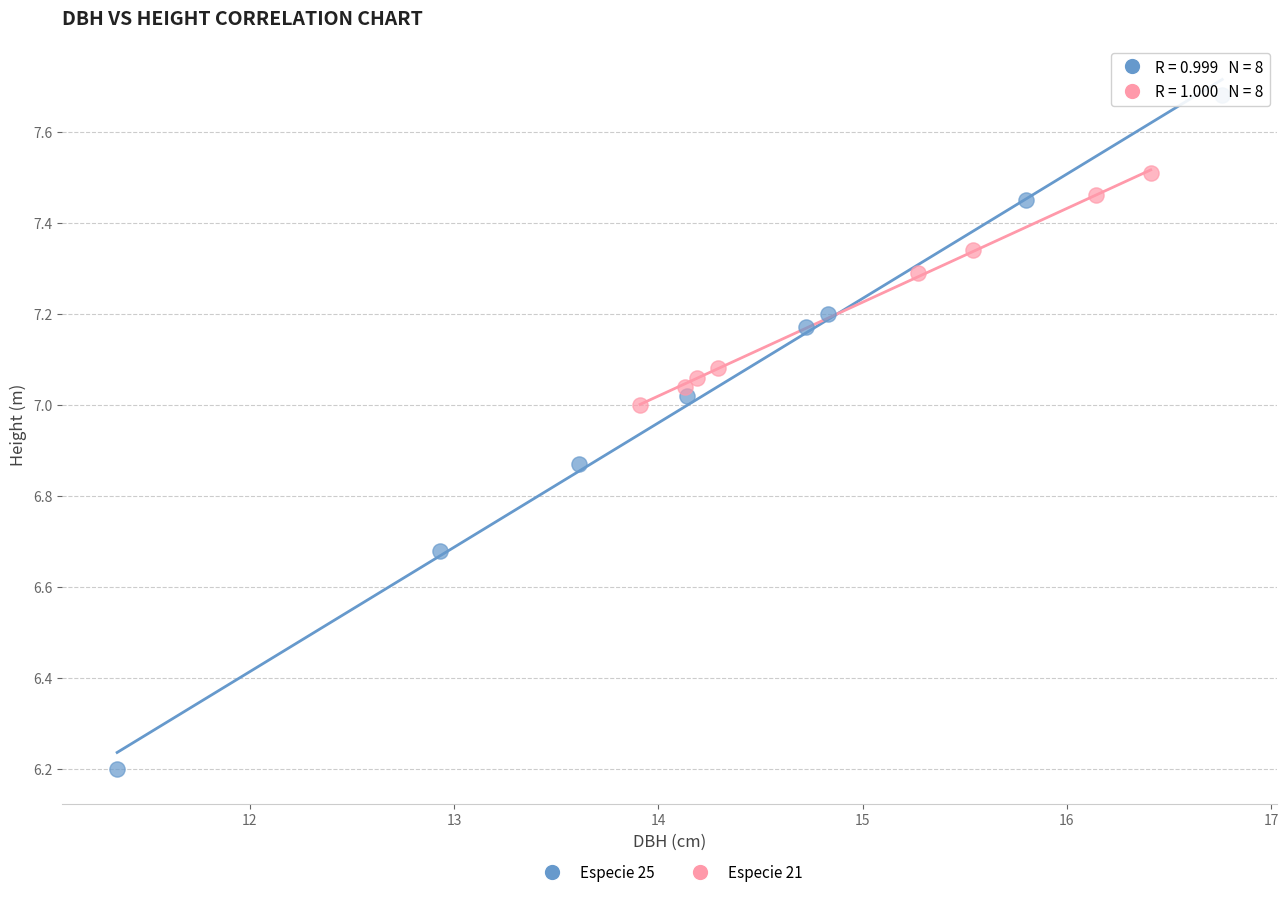

Which series has the widest spread of Y values?

Especie 25